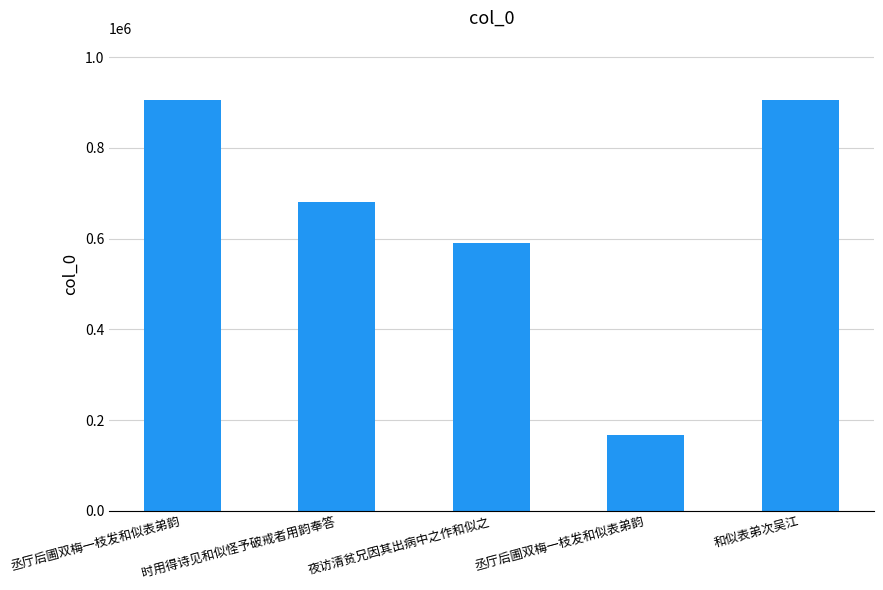

What is the difference between the values at 丞厅后圃双梅一枝发和似表弟韵 and 夜访清贫兄因其出病中之作和似之?

315584